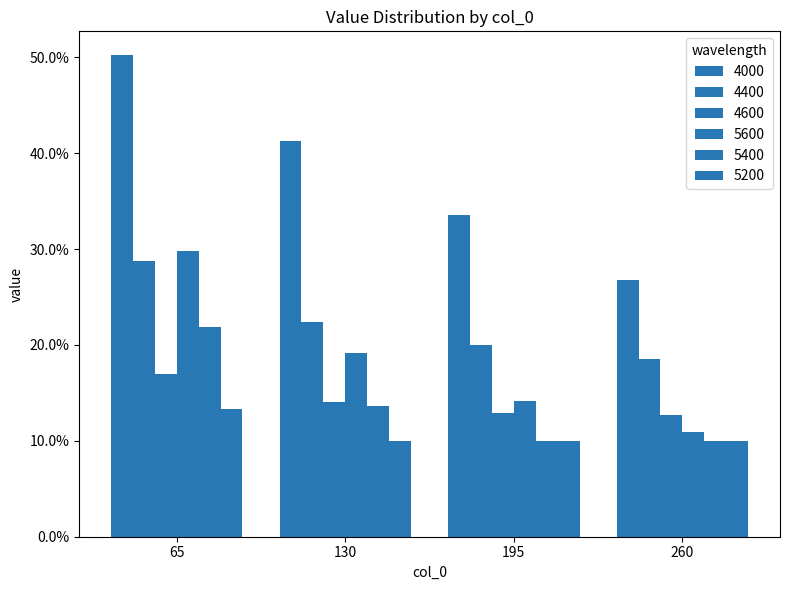

Is it true that 5600 equals 0.1 at 130?

False